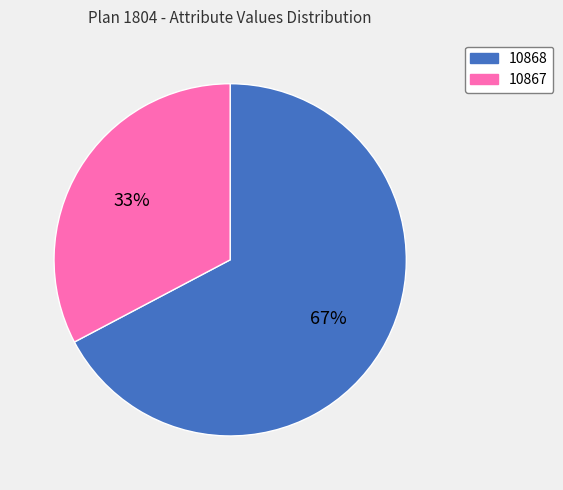

How many slices are in this pie chart?

2